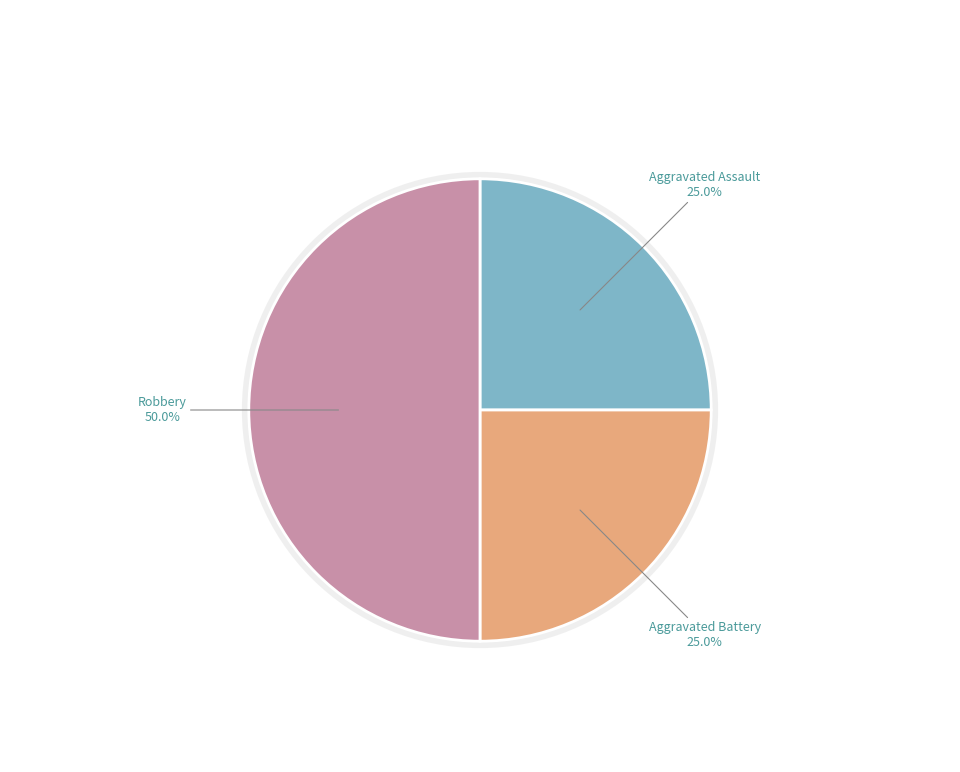

Which slice is the smallest?

Aggravated Assault